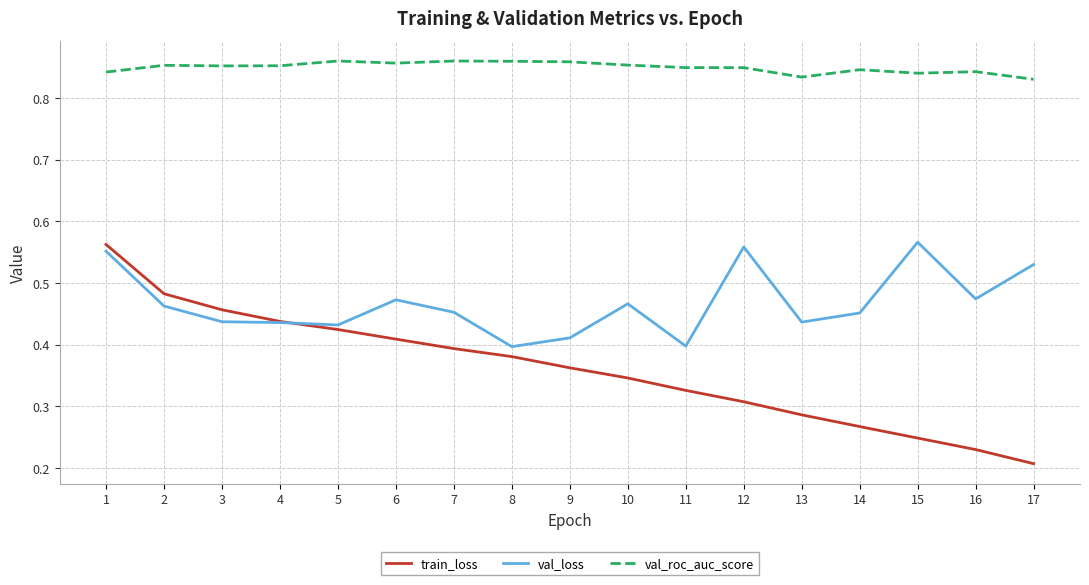

At which category is the sum across all series the highest?

1